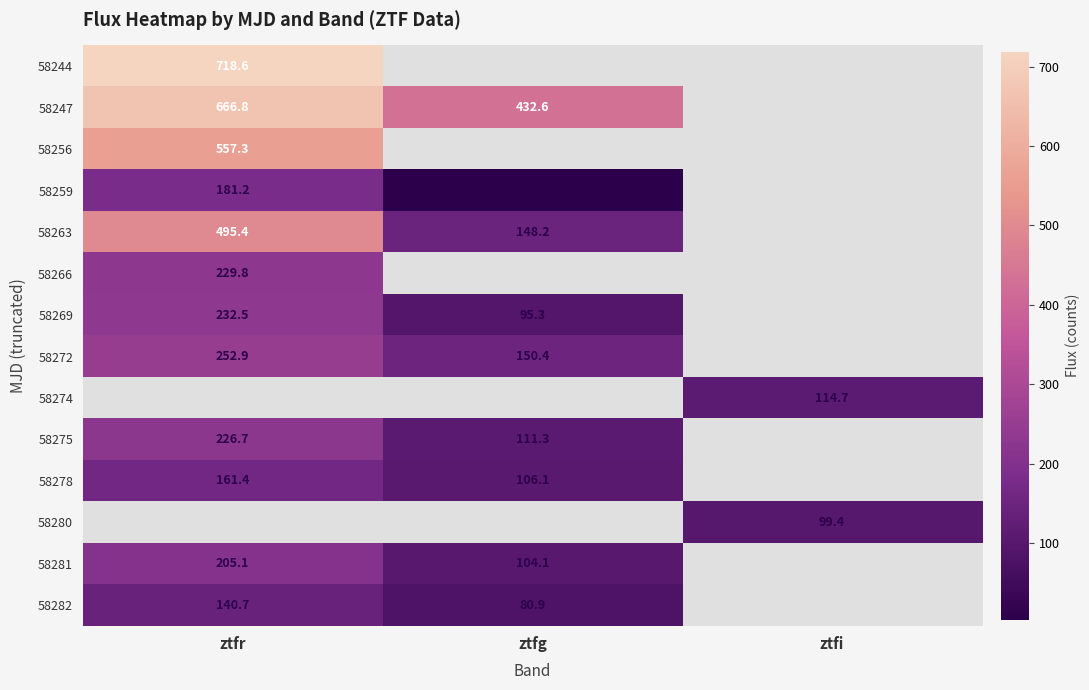

Is the value of 58281 at ztfr greater than the value of 58259 at ztfr?

Yes